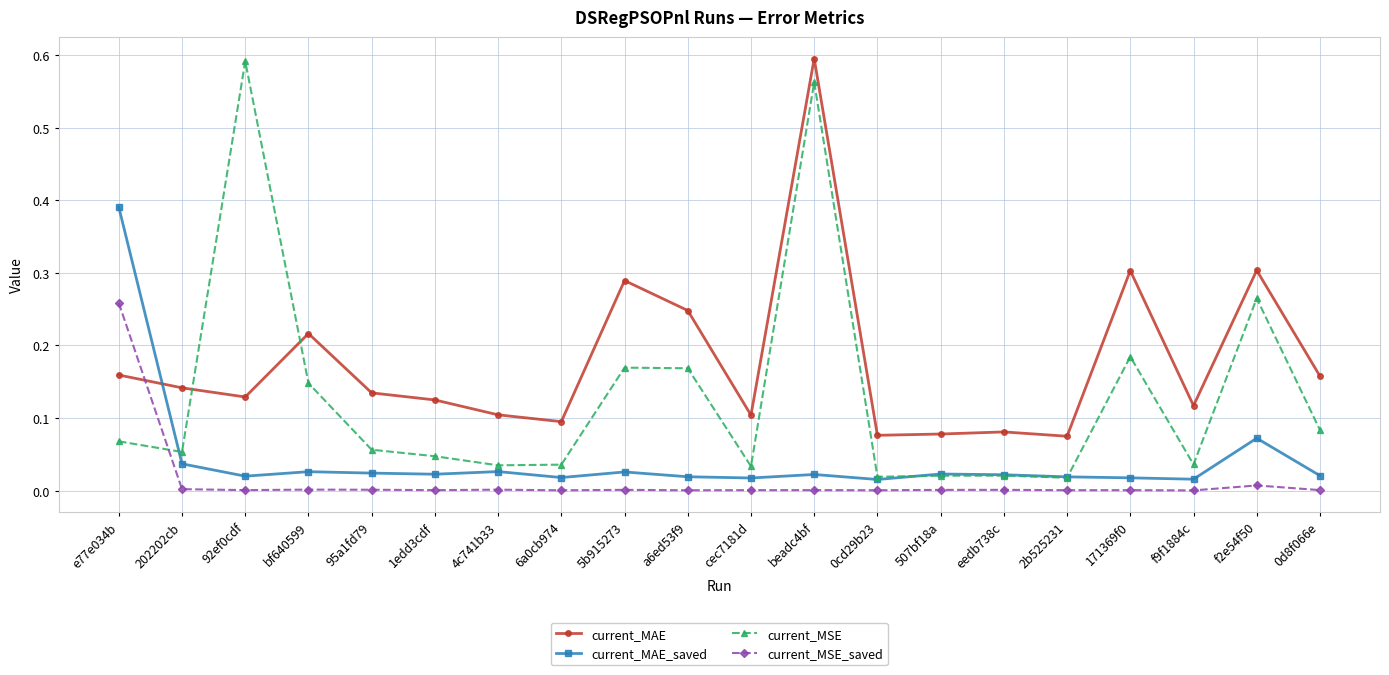

What is the label of the 19th point from the left?

f2e54f50